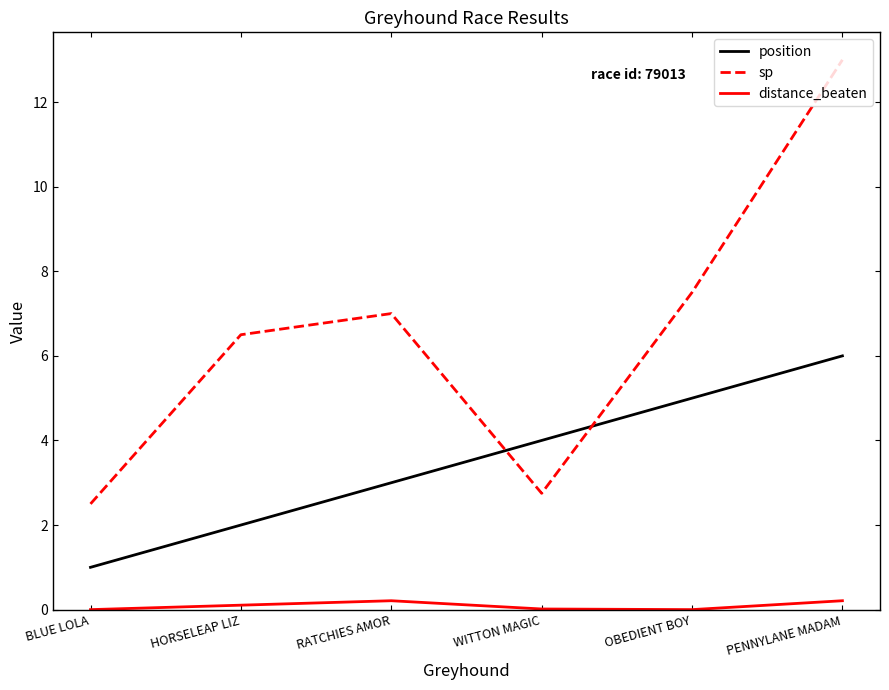

Between which two adjacent categories do position and sp first intersect?

RATCHIES AMOR and WITTON MAGIC